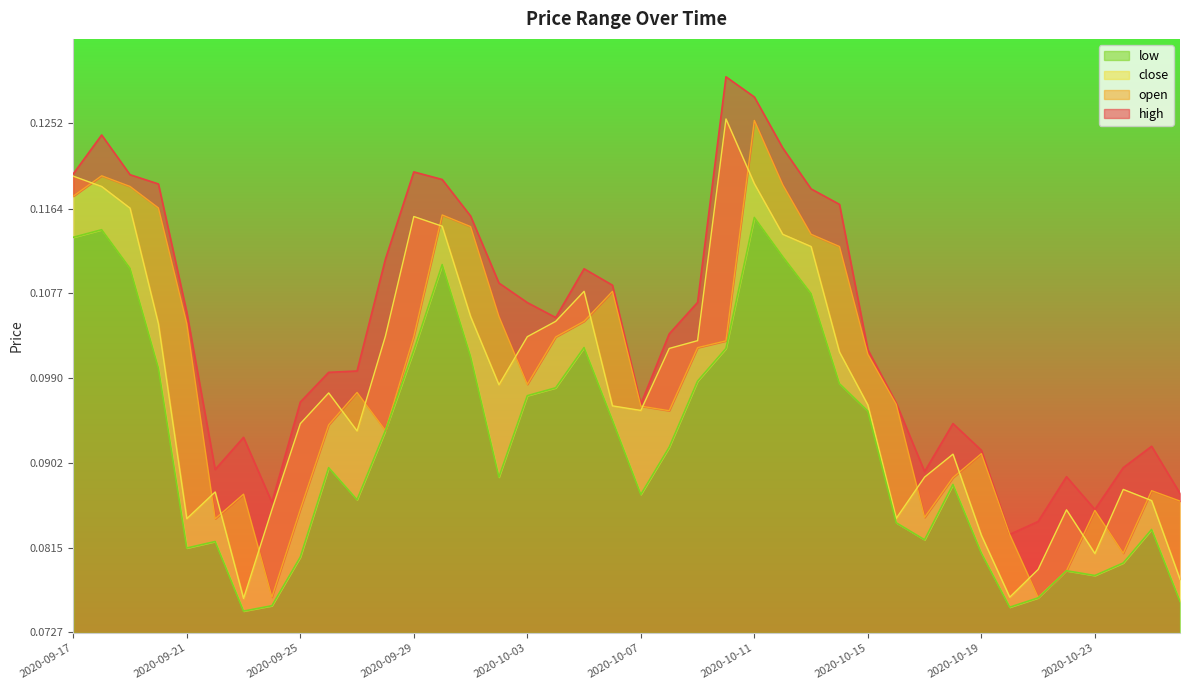

What position from the right is 2020-10-20?

7